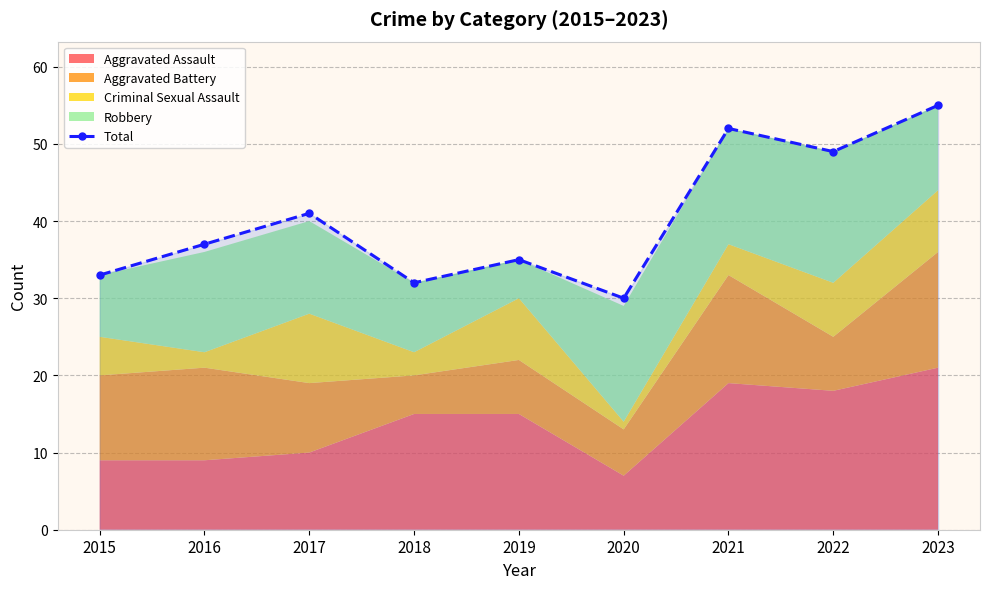

What is the change in value from 2019 to 2022?

+14